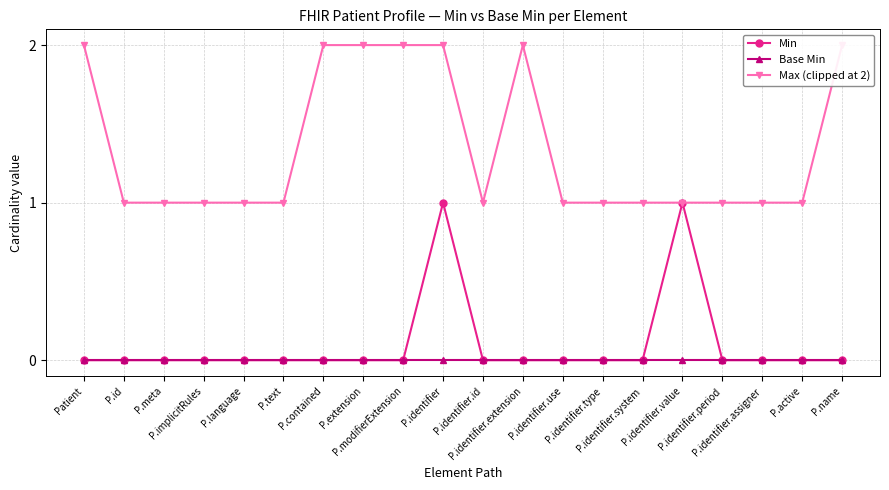

True or false: Max (clipped at 2) and Min intersect in this chart.

False